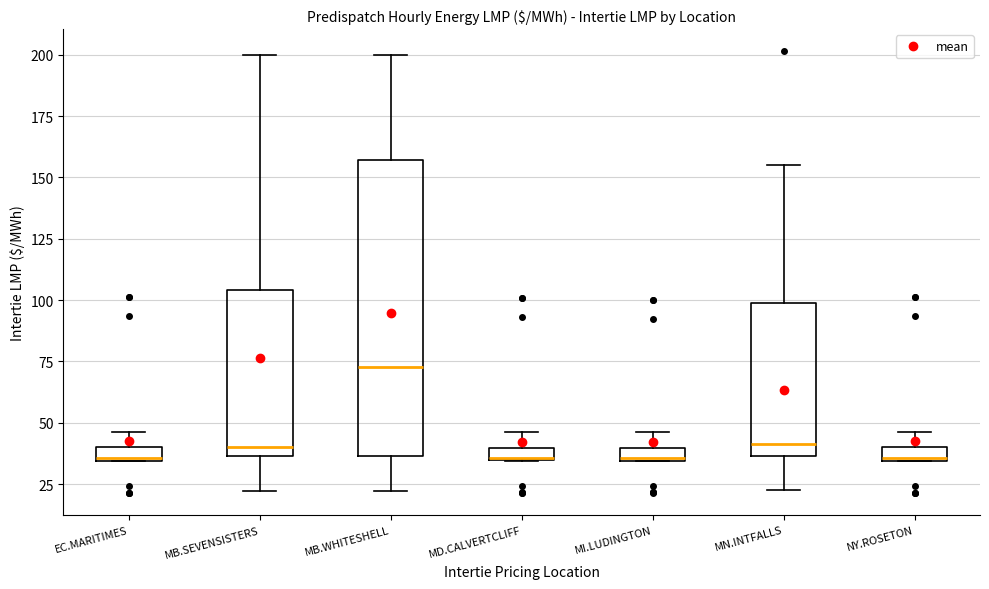

Which box is the tallest, from its lower edge to its upper edge?

MB.WHITESHELL